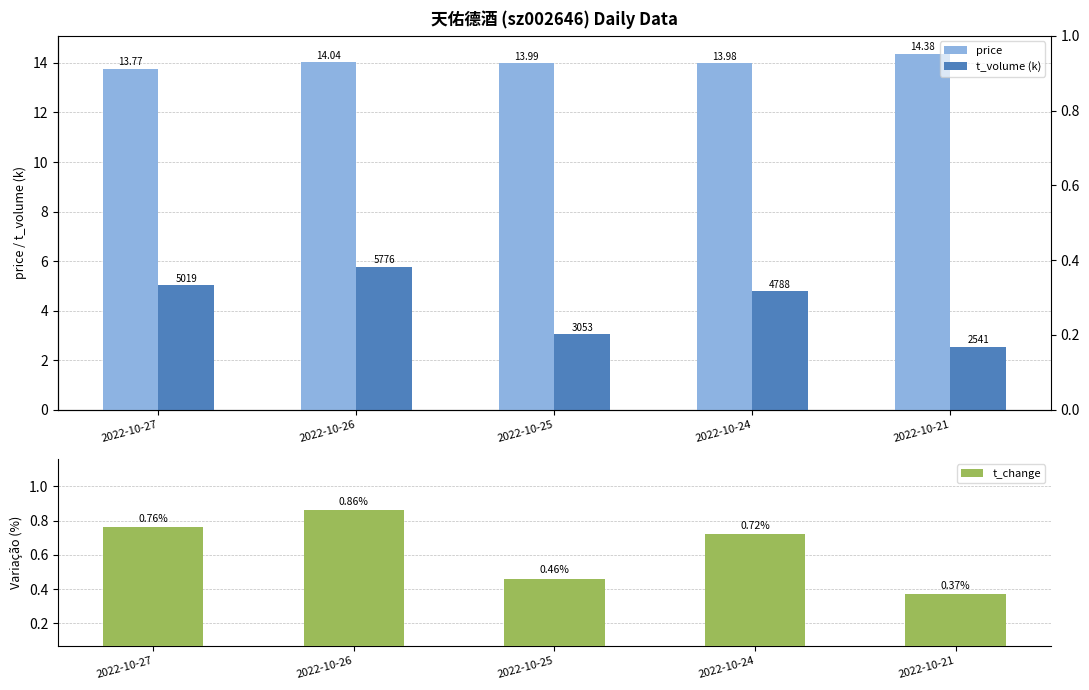

Reading right to left, what are all the values shown in this chart?

price: 14.4	14.0	14.0	14.0	13.8
t_volume (k): 2.5	4.8	3.1	5.8	5.0
t_change: 0.4	0.7	0.5	0.9	0.8